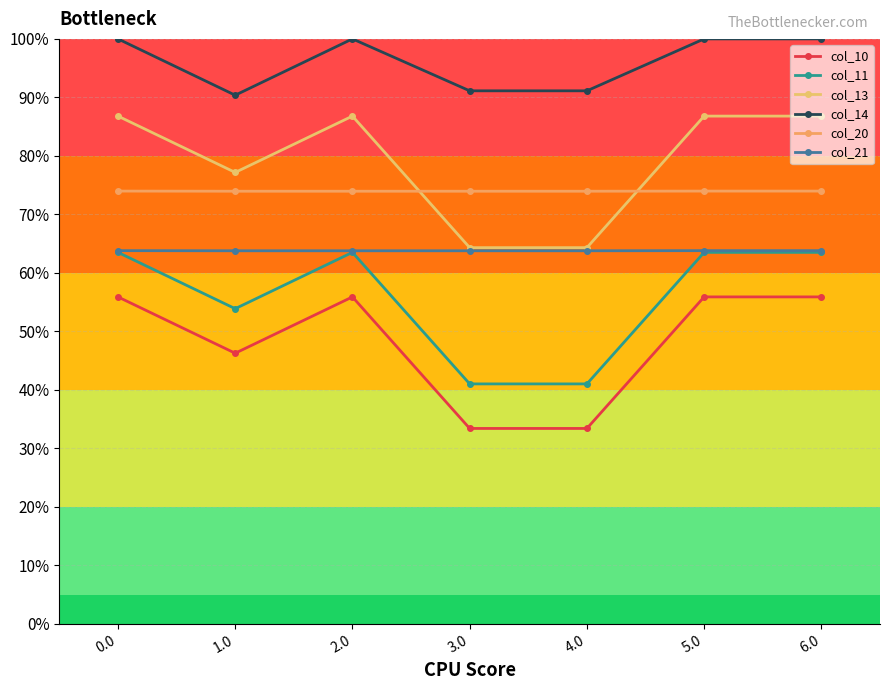

What is the sum of the col_13 values at 0.0 and 2.0?

173.6